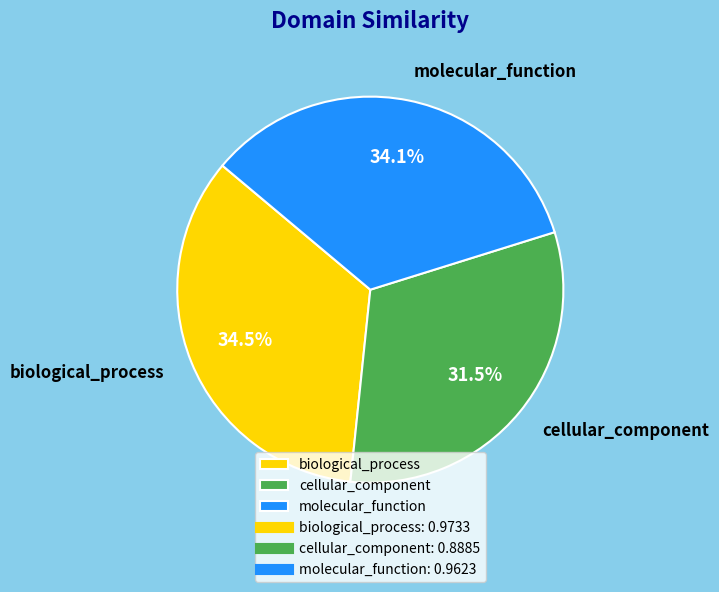

Which has a higher value, molecular_function or cellular_component?

molecular_function